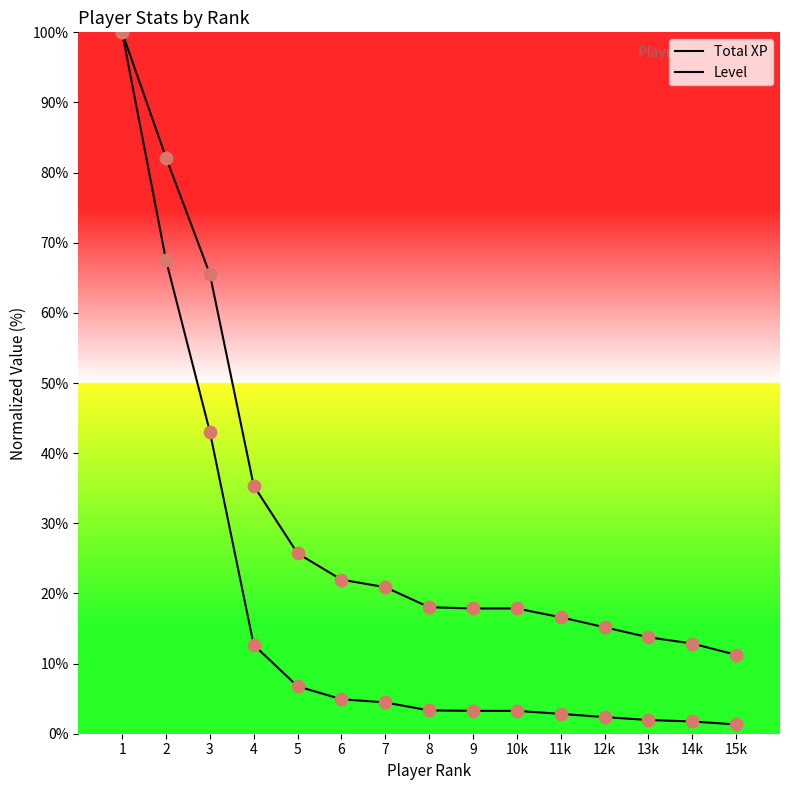

Which series reaches the maximum Y coordinate?

Total XP